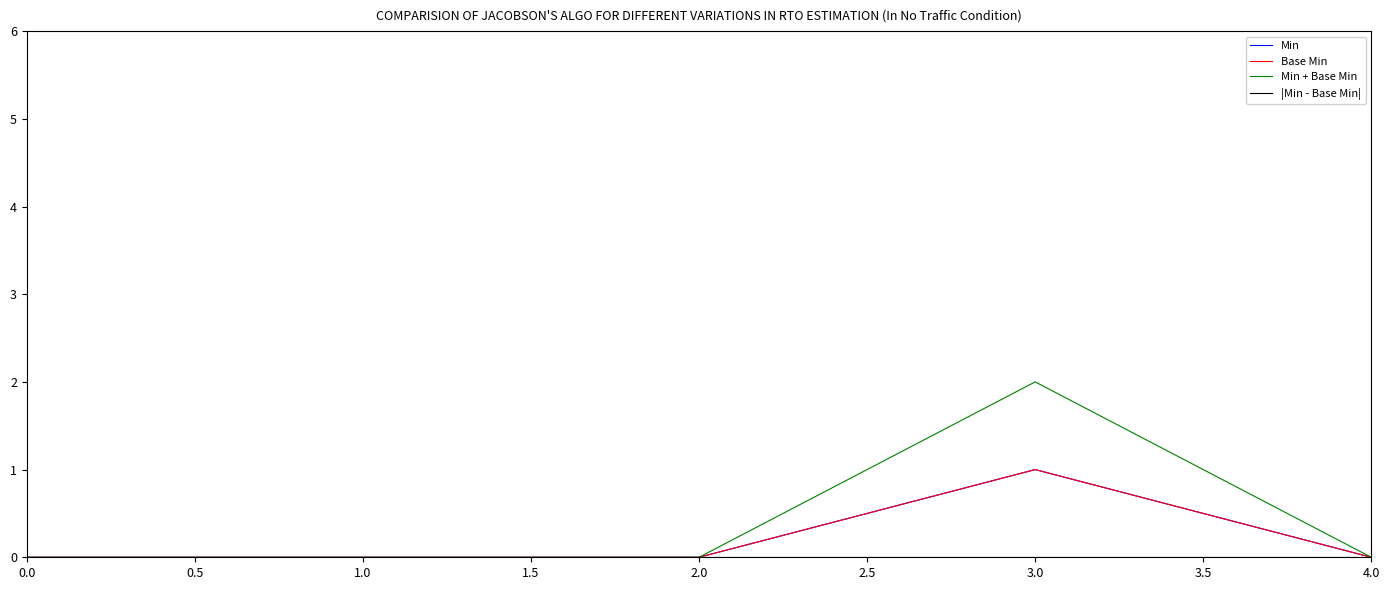

Is this an area chart (filled region under the line)?

No